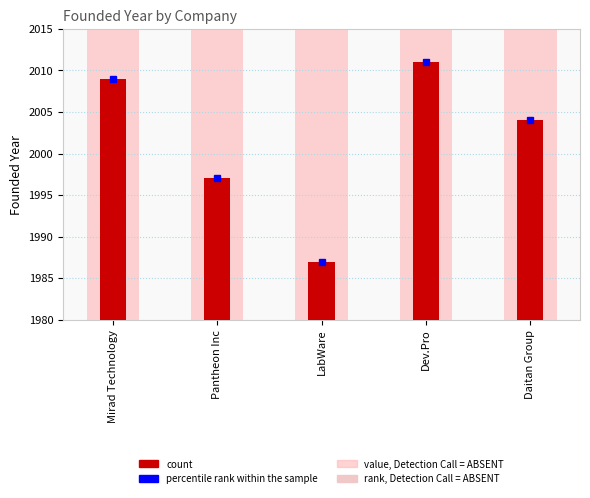

Where is count nearest to the value 1999?

Pantheon Inc